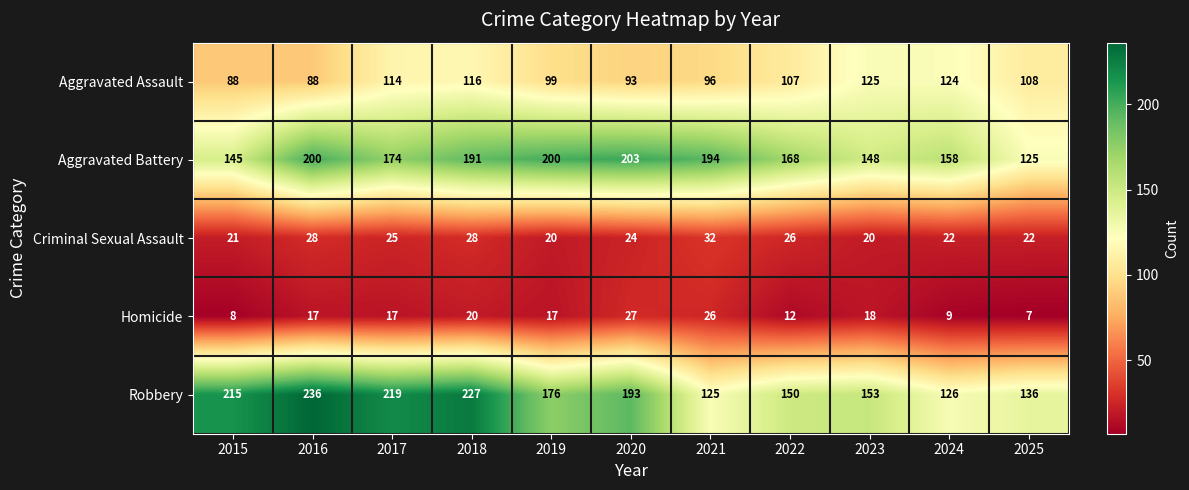

What is the difference between the maximum and minimum values in the Criminal Sexual Assault series?

12